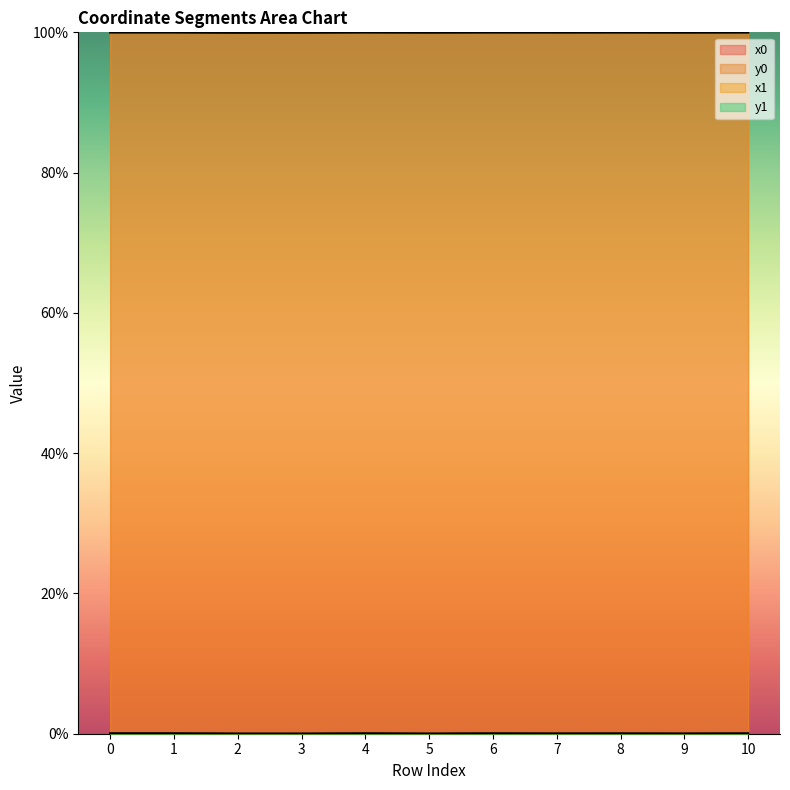

The value of x0 at 3 is 100.0. True or false?

True